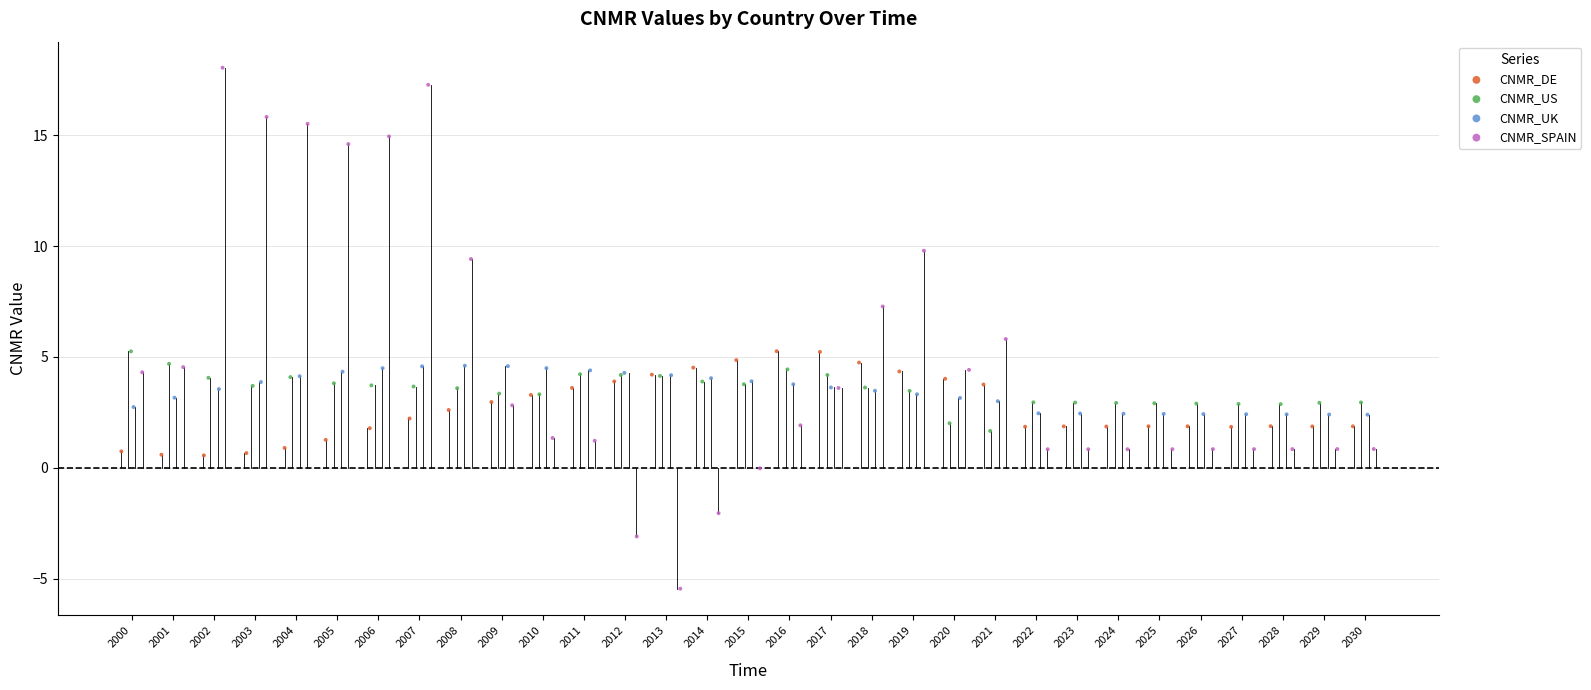

Which series has the widest spread of Y values?

CNMR_SPAIN